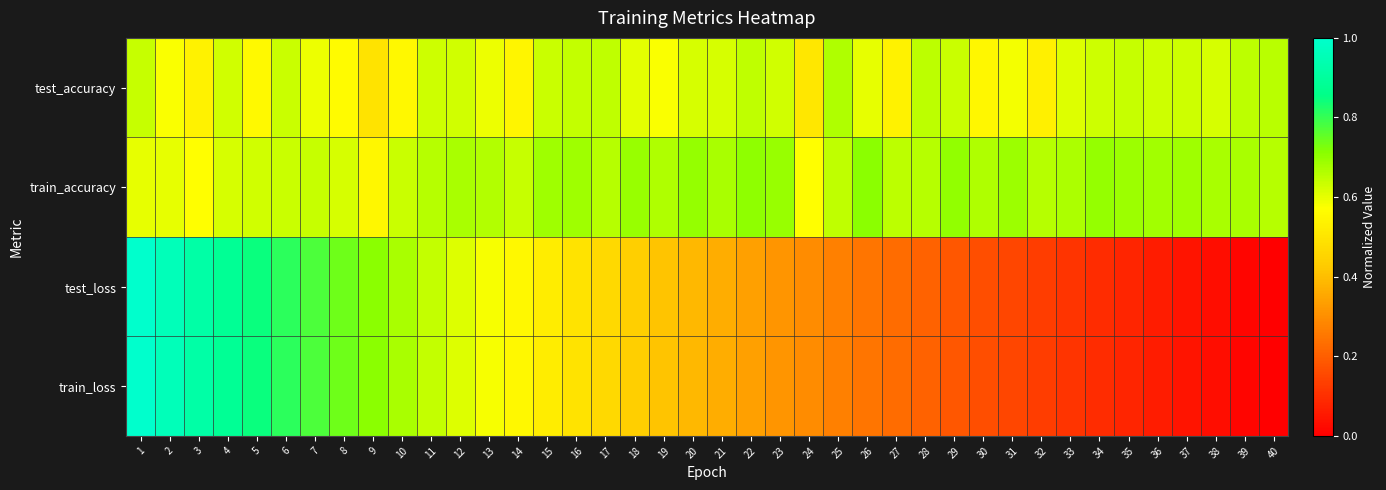

Which series has the largest range (max minus min)?

test_loss